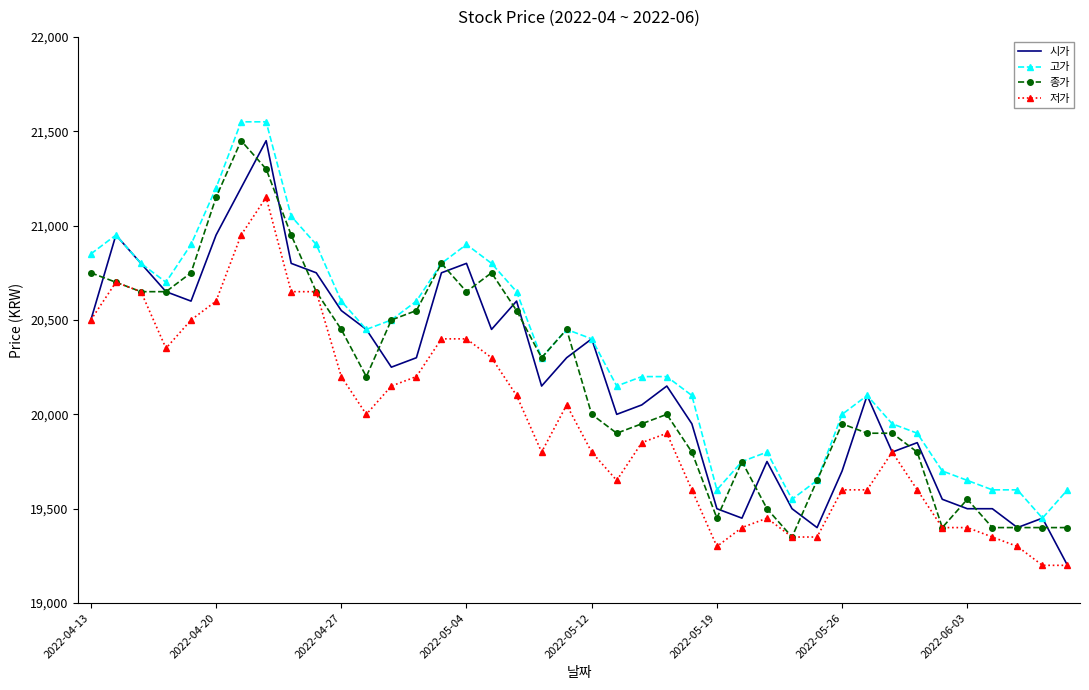

What are all the series names shown in the legend?

시가, 고가, 종가, 저가